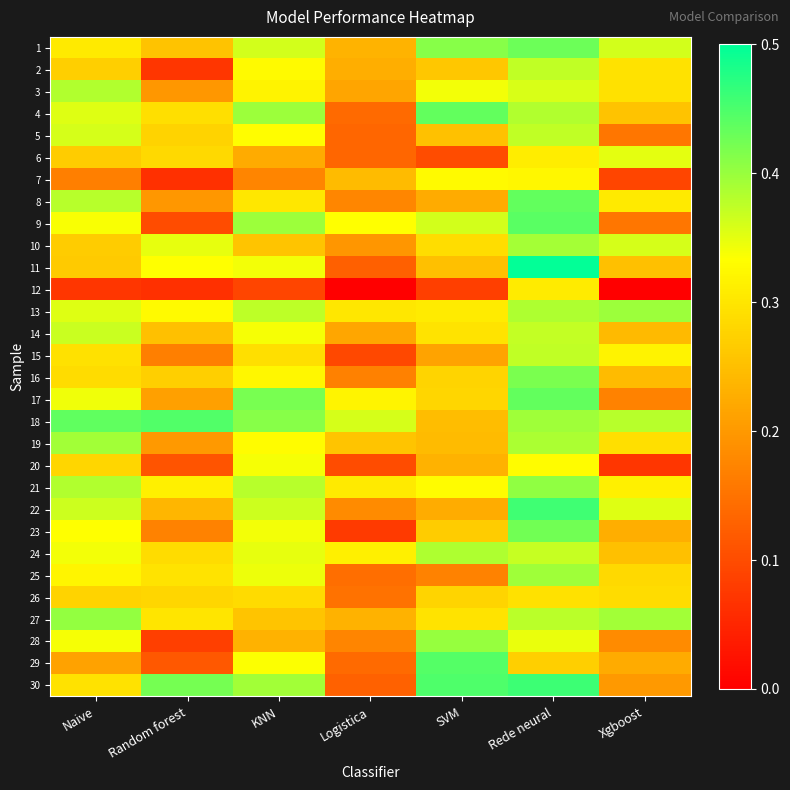

Reading left to right, list all the values displayed in this chart.

1: Naive=0.3	Random forest=0.3	KNN=0.4	Logistica=0.2	SVM=0.4	Rede neural=0.4	Xgboost=0.4
2: Naive=0.3	Random forest=0.1	KNN=0.3	Logistica=0.2	SVM=0.3	Rede neural=0.4	Xgboost=0.3
3: Naive=0.4	Random forest=0.2	KNN=0.3	Logistica=0.2	SVM=0.3	Rede neural=0.4	Xgboost=0.3
4: Naive=0.4	Random forest=0.3	KNN=0.4	Logistica=0.1	SVM=0.4	Rede neural=0.4	Xgboost=0.3
5: Naive=0.4	Random forest=0.3	KNN=0.3	Logistica=0.1	SVM=0.3	Rede neural=0.4	Xgboost=0.2
6: Naive=0.3	Random forest=0.3	KNN=0.2	Logistica=0.1	SVM=0.1	Rede neural=0.3	Xgboost=0.3
7: Naive=0.2	Random forest=0.1	KNN=0.2	Logistica=0.2	SVM=0.3	Rede neural=0.3	Xgboost=0.1
8: Naive=0.4	Random forest=0.2	KNN=0.3	Logistica=0.2	SVM=0.2	Rede neural=0.4	Xgboost=0.3
9: Naive=0.3	Random forest=0.1	KNN=0.4	Logistica=0.3	SVM=0.4	Rede neural=0.4	Xgboost=0.2
10: Naive=0.3	Random forest=0.3	KNN=0.3	Logistica=0.2	SVM=0.3	Rede neural=0.4	Xgboost=0.4
11: Naive=0.3	Random forest=0.3	KNN=0.3	Logistica=0.1	SVM=0.2	Rede neural=0.5	Xgboost=0.2
12: Naive=0.1	Random forest=0.1	KNN=0.1	Logistica=0.0	SVM=0.1	Rede neural=0.3	Xgboost=0.0
13: Naive=0.4	Random forest=0.3	KNN=0.4	Logistica=0.3	SVM=0.3	Rede neural=0.4	Xgboost=0.4
14: Naive=0.4	Random forest=0.2	KNN=0.3	Logistica=0.2	SVM=0.3	Rede neural=0.4	Xgboost=0.2
15: Naive=0.3	Random forest=0.2	KNN=0.3	Logistica=0.1	SVM=0.2	Rede neural=0.4	Xgboost=0.3
16: Naive=0.3	Random forest=0.3	KNN=0.3	Logistica=0.2	SVM=0.3	Rede neural=0.4	Xgboost=0.2
17: Naive=0.3	Random forest=0.2	KNN=0.4	Logistica=0.3	SVM=0.3	Rede neural=0.4	Xgboost=0.2
18: Naive=0.4	Random forest=0.4	KNN=0.4	Logistica=0.4	SVM=0.2	Rede neural=0.4	Xgboost=0.4
19: Naive=0.4	Random forest=0.2	KNN=0.3	Logistica=0.3	SVM=0.2	Rede neural=0.4	Xgboost=0.3
20: Naive=0.3	Random forest=0.1	KNN=0.3	Logistica=0.1	SVM=0.2	Rede neural=0.3	Xgboost=0.1
21: Naive=0.4	Random forest=0.3	KNN=0.4	Logistica=0.3	SVM=0.3	Rede neural=0.4	Xgboost=0.3
22: Naive=0.4	Random forest=0.2	KNN=0.4	Logistica=0.2	SVM=0.2	Rede neural=0.5	Xgboost=0.4
23: Naive=0.3	Random forest=0.2	KNN=0.3	Logistica=0.1	SVM=0.3	Rede neural=0.4	Xgboost=0.2
24: Naive=0.3	Random forest=0.3	KNN=0.3	Logistica=0.3	SVM=0.4	Rede neural=0.4	Xgboost=0.2
25: Naive=0.3	Random forest=0.3	KNN=0.3	Logistica=0.1	SVM=0.2	Rede neural=0.4	Xgboost=0.3
26: Naive=0.3	Random forest=0.3	KNN=0.3	Logistica=0.1	SVM=0.3	Rede neural=0.3	Xgboost=0.3
27: Naive=0.4	Random forest=0.3	KNN=0.3	Logistica=0.2	SVM=0.3	Rede neural=0.4	Xgboost=0.4
28: Naive=0.3	Random forest=0.1	KNN=0.2	Logistica=0.2	SVM=0.4	Rede neural=0.3	Xgboost=0.2
29: Naive=0.2	Random forest=0.1	KNN=0.3	Logistica=0.1	SVM=0.4	Rede neural=0.3	Xgboost=0.2
30: Naive=0.3	Random forest=0.4	KNN=0.4	Logistica=0.1	SVM=0.4	Rede neural=0.5	Xgboost=0.2